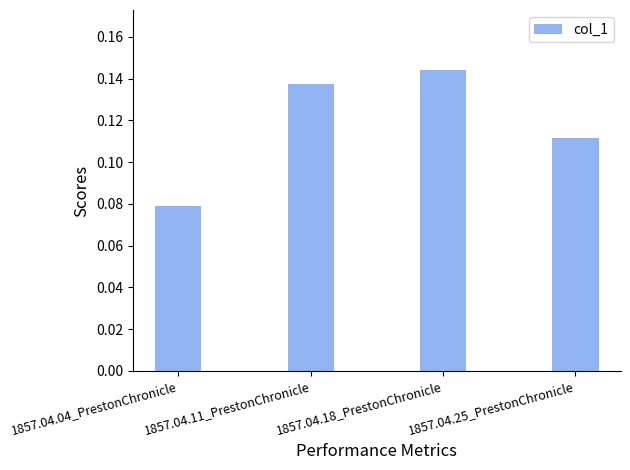

At which category does the chart reach its peak across all series?

1857.04.18_PrestonChronicle